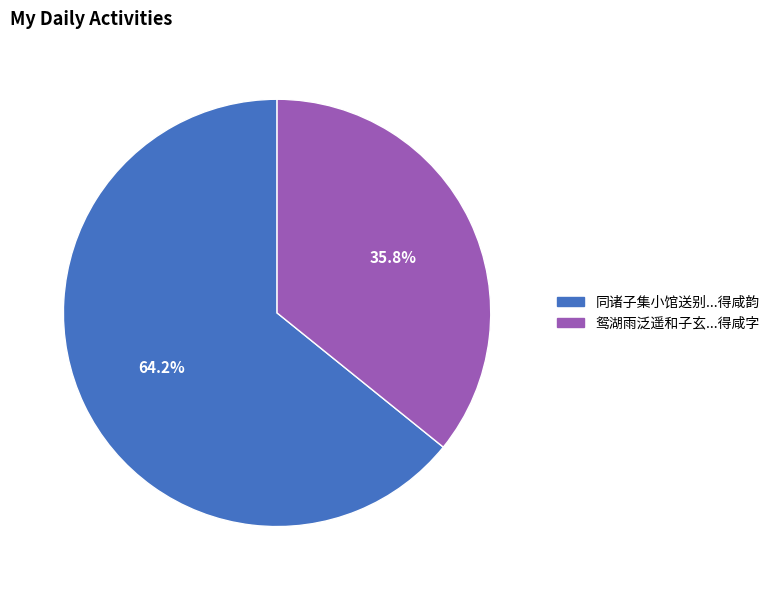

Is there a majority slice in this chart?

Yes